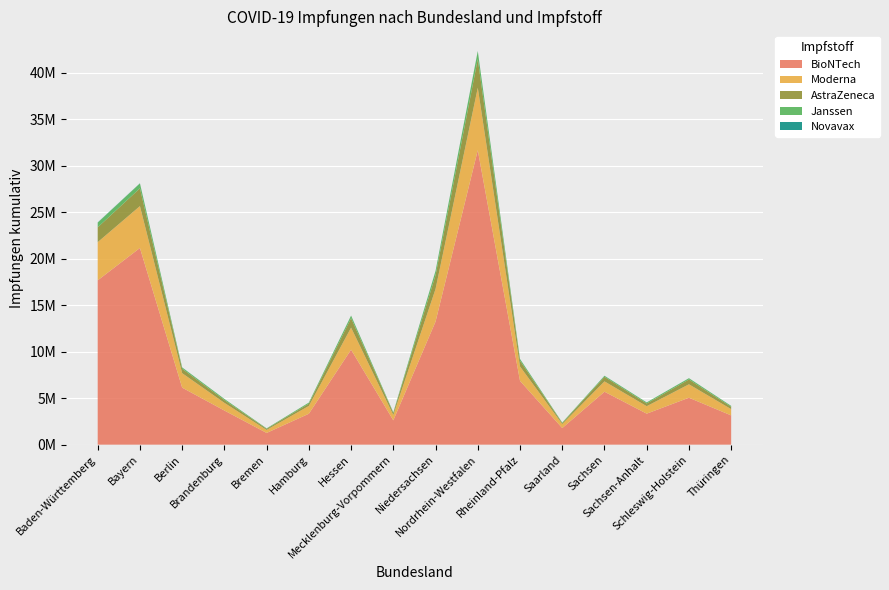

Reading left to right, extract all data points from this chart.

BioNTech: Baden-Württemberg=17679463	Bayern=21161761	Berlin=6134635	Brandenburg=3671829	Bremen=1260981	Hamburg=3326823	Hessen=10221805	Mecklenburg-Vorpommern=2617919	Niedersachsen=13242630	Nordrhein-Westfalen=31682885	Rheinland-Pfalz=6862886	Saarland=1787184	Sachsen=5694807	Sachsen-Anhalt=3336389	Schleswig-Holstein=5049526	Thüringen=3147452
Moderna: Baden-Württemberg=4107521	Bayern=4504512	Berlin=1558206	Brandenburg=826144	Bremen=320056	Hamburg=838994	Hessen=2368906	Mecklenburg-Vorpommern=573340	Niedersachsen=3505179	Nordrhein-Westfalen=6716026	Rheinland-Pfalz=1547786	Saarland=426602	Sachsen=1113100	Sachsen-Anhalt=801255	Schleswig-Holstein=1444126	Thüringen=672472
AstraZeneca: Baden-Württemberg=1596673	Bayern=1918063	Berlin=476935	Brandenburg=301939	Bremen=123395	Hamburg=243329	Hessen=1020451	Mecklenburg-Vorpommern=217222	Niedersachsen=1487310	Nordrhein-Westfalen=3086182	Rheinland-Pfalz=626872	Saarland=112303	Sachsen=493133	Sachsen-Anhalt=294711	Schleswig-Holstein=518453	Thüringen=249671
Janssen: Baden-Württemberg=501817	Bayern=520240	Berlin=135478	Brandenburg=117573	Bremen=48434	Hamburg=116420	Hessen=267830	Mecklenburg-Vorpommern=67922	Niedersachsen=446381	Nordrhein-Westfalen=847740	Rheinland-Pfalz=174216	Saarland=50677	Sachsen=104494	Sachsen-Anhalt=111152	Schleswig-Holstein=136382	Thüringen=96521
Novavax: Baden-Württemberg=25028	Bayern=19744	Berlin=6732	Brandenburg=3730	Bremen=1074	Hamburg=2960	Hessen=9439	Mecklenburg-Vorpommern=3891	Niedersachsen=15219	Nordrhein-Westfalen=21257	Rheinland-Pfalz=10741	Saarland=1870	Sachsen=10054	Sachsen-Anhalt=3710	Schleswig-Holstein=4955	Thüringen=5425